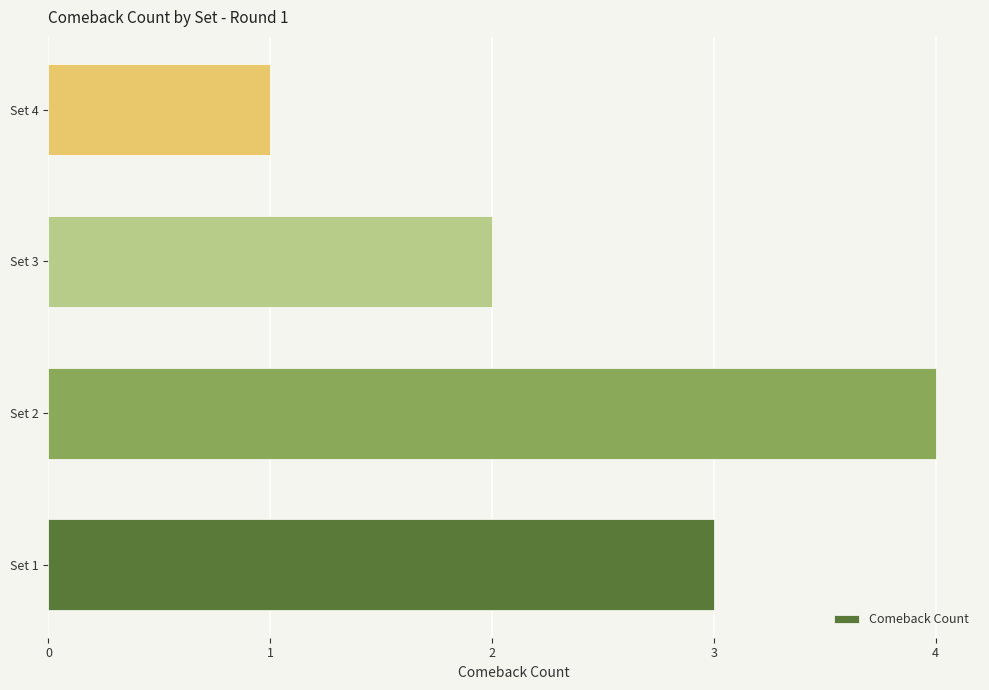

True or false: the data shows 6 at Set 2.

False